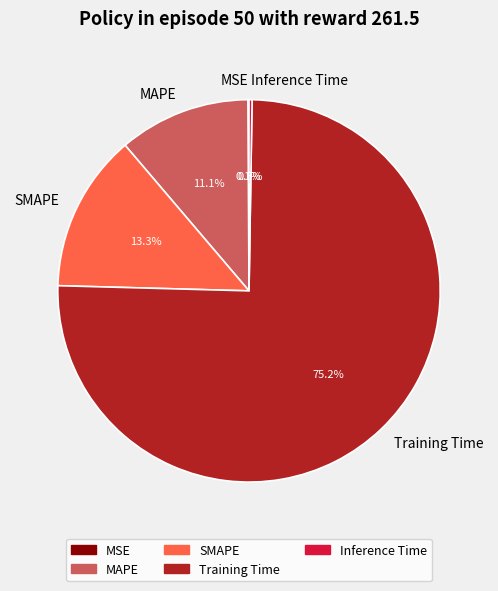

Which slice is the largest?

Training Time